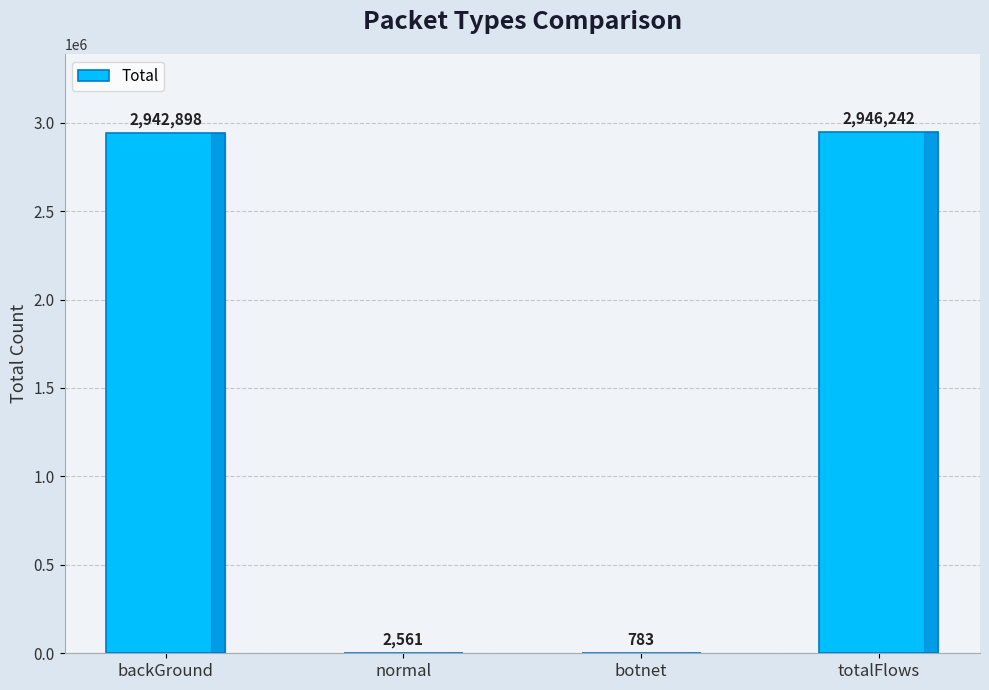

What is the approximate value at normal, to the nearest 10?

2560